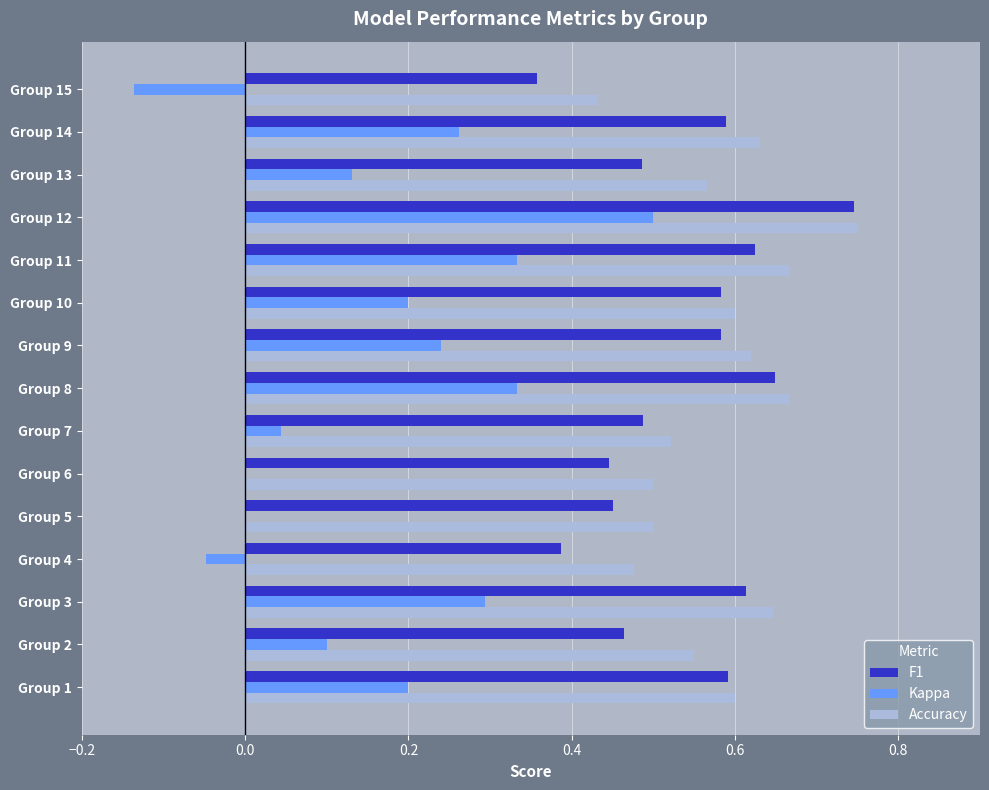

At which label is F1 closest to 0?

Group 15